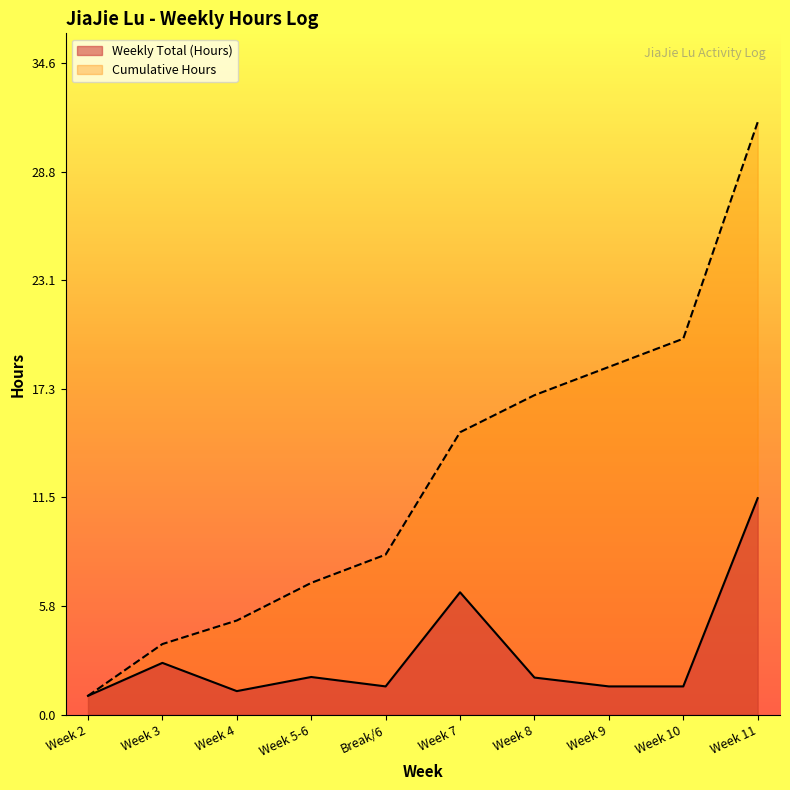

Which series has the widest spread of values?

Cumulative Hours